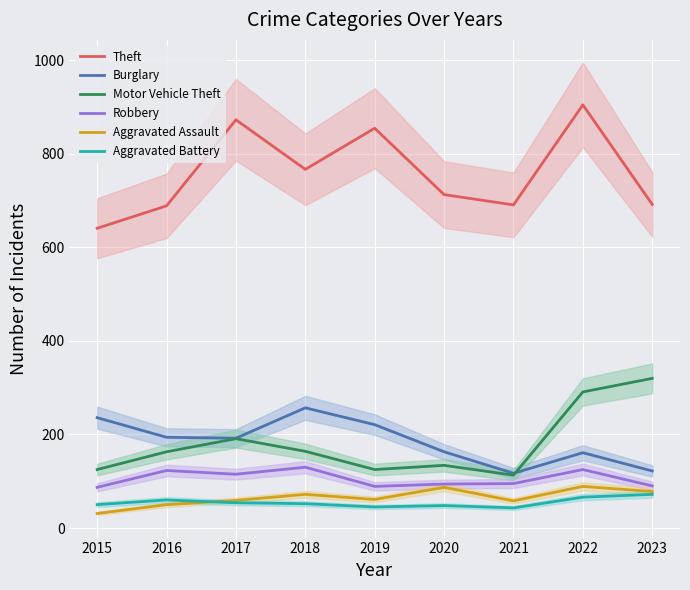

True or false: Theft and Burglary cross at least once.

False